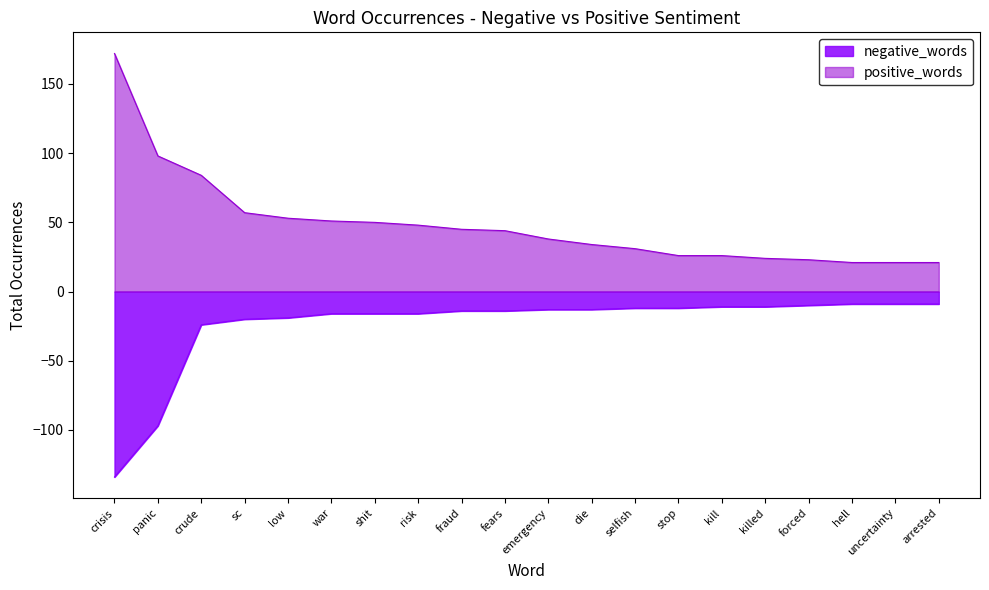

Is it true that positive_words equals 57 at sc?

True